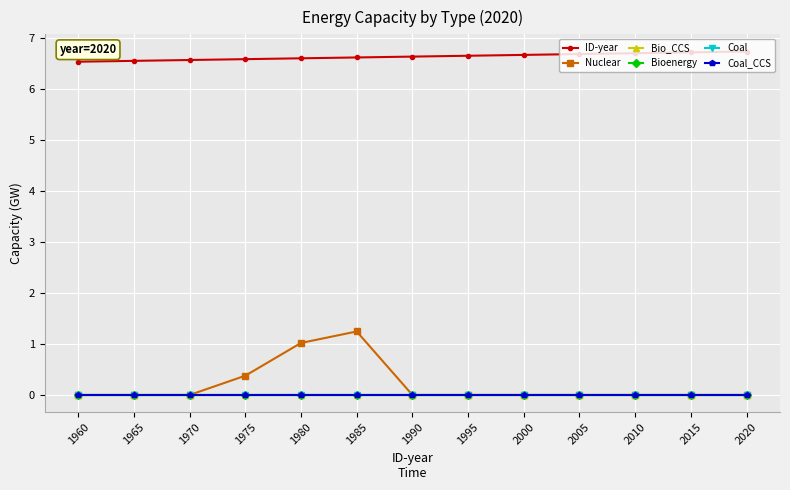

Is this an area chart (filled region under the line)?

No